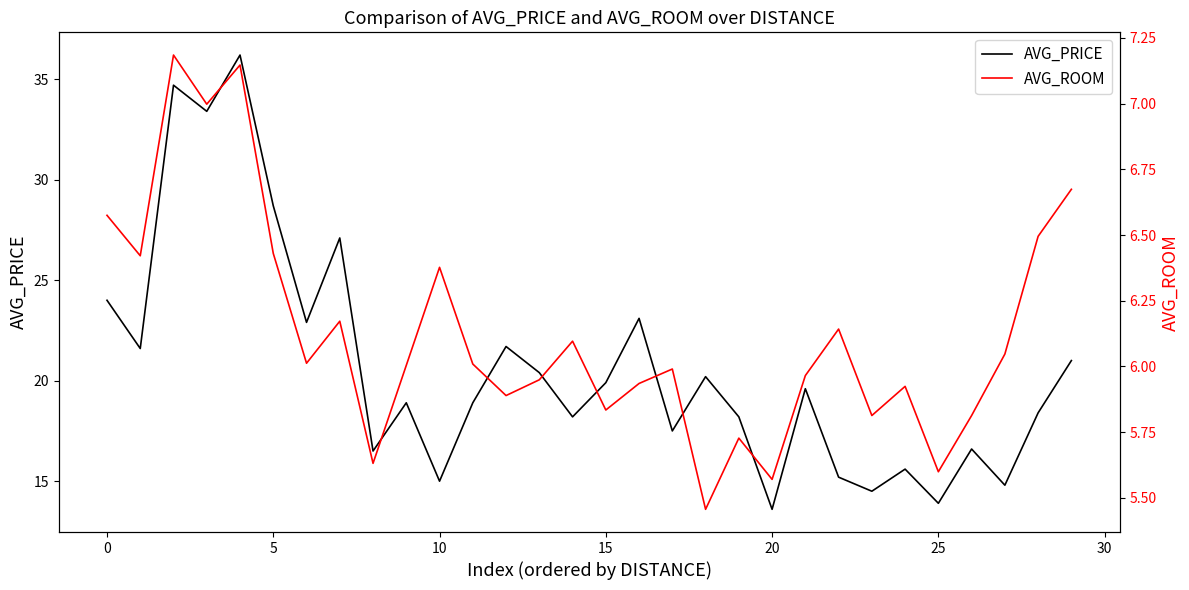

What is the lowest value of the AVG_PRICE series?

13.6